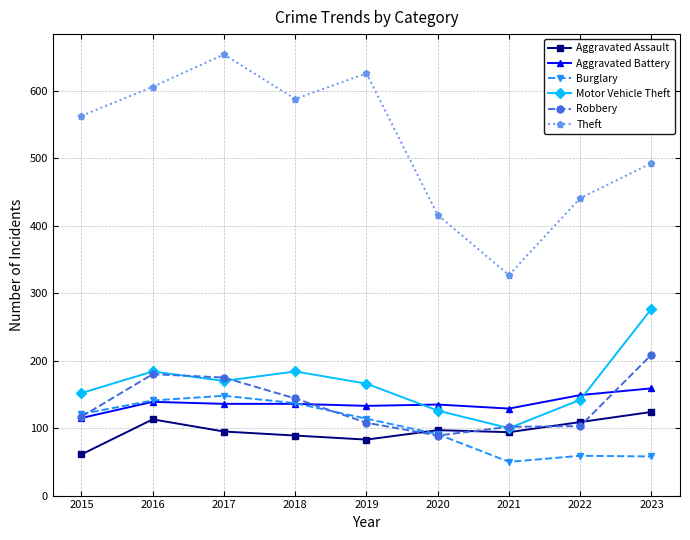

Where is the first local minimum for Motor Vehicle Theft?

2017